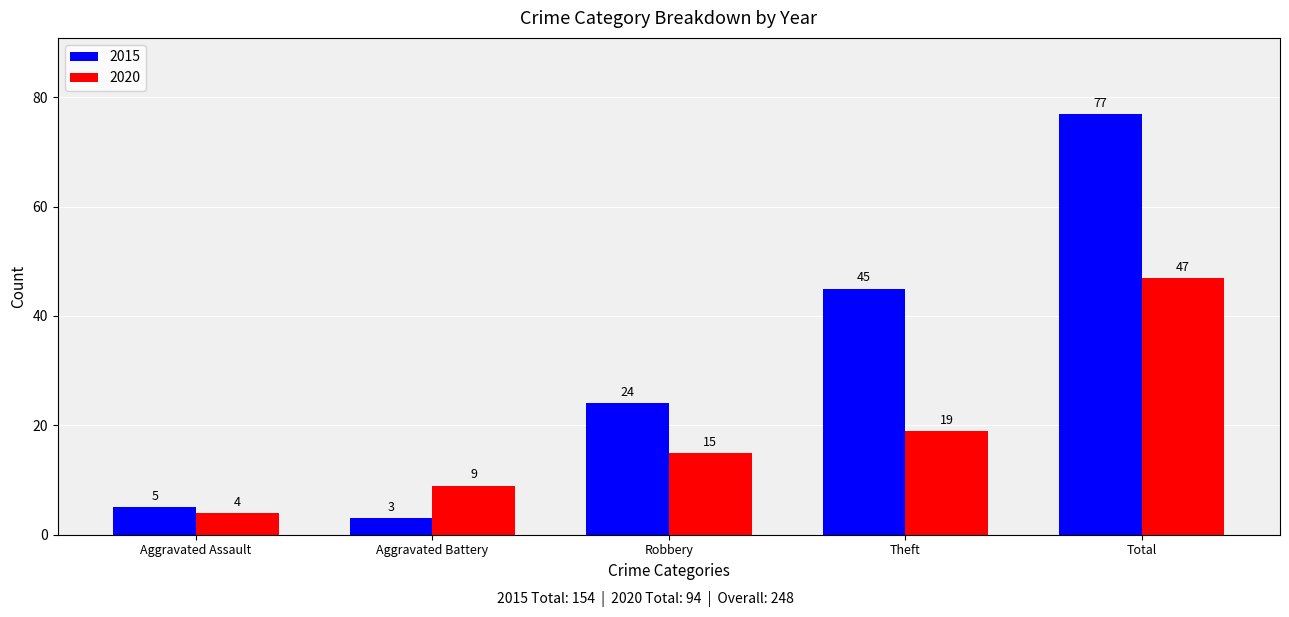

Rank the series at Aggravated Battery from lowest to highest value.

2015, 2020